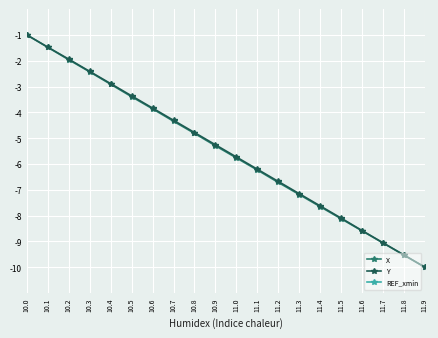

What position from the left is 10.0?

1